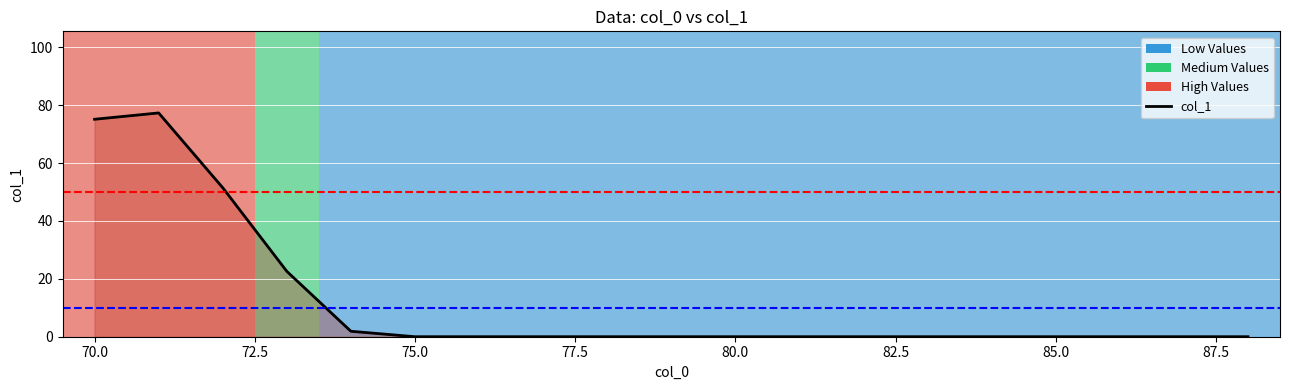

Reading right to left, list all the values displayed in this chart.

0.0	0.0	0.0	0.0	0.0	0.0	0.0	0.0	0.0	0.0	0.0	0.0	0.0	0.0	1.9	22.6	51.5	77.3	75.2